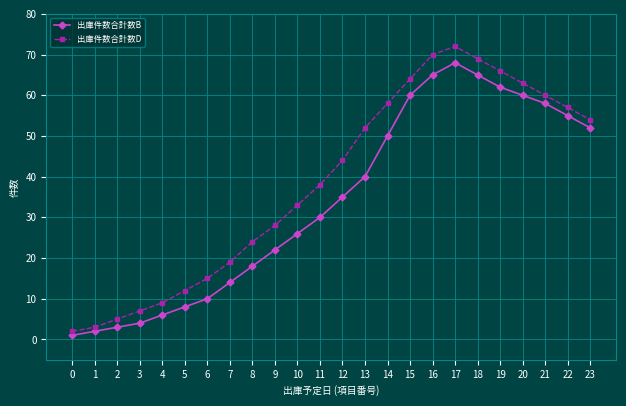

Rank the series by their average value, from lowest to highest.

出庫件数合計数B, 出庫件数合計数D